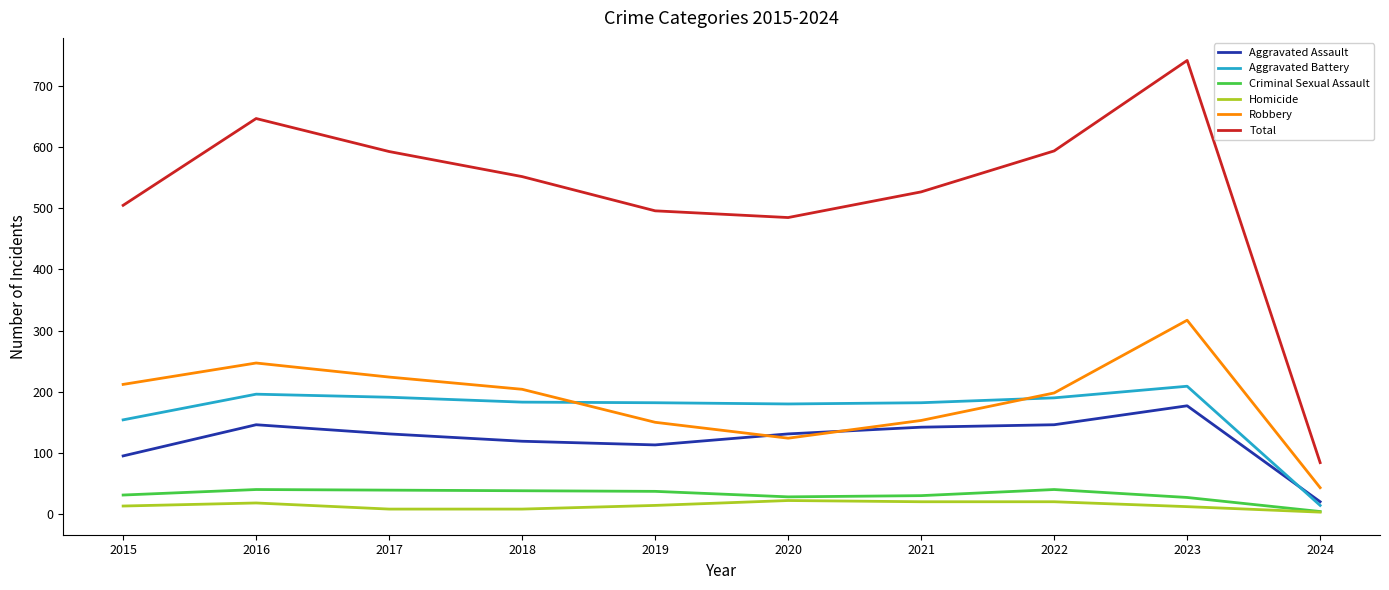

How many lines are shown in the chart?

6